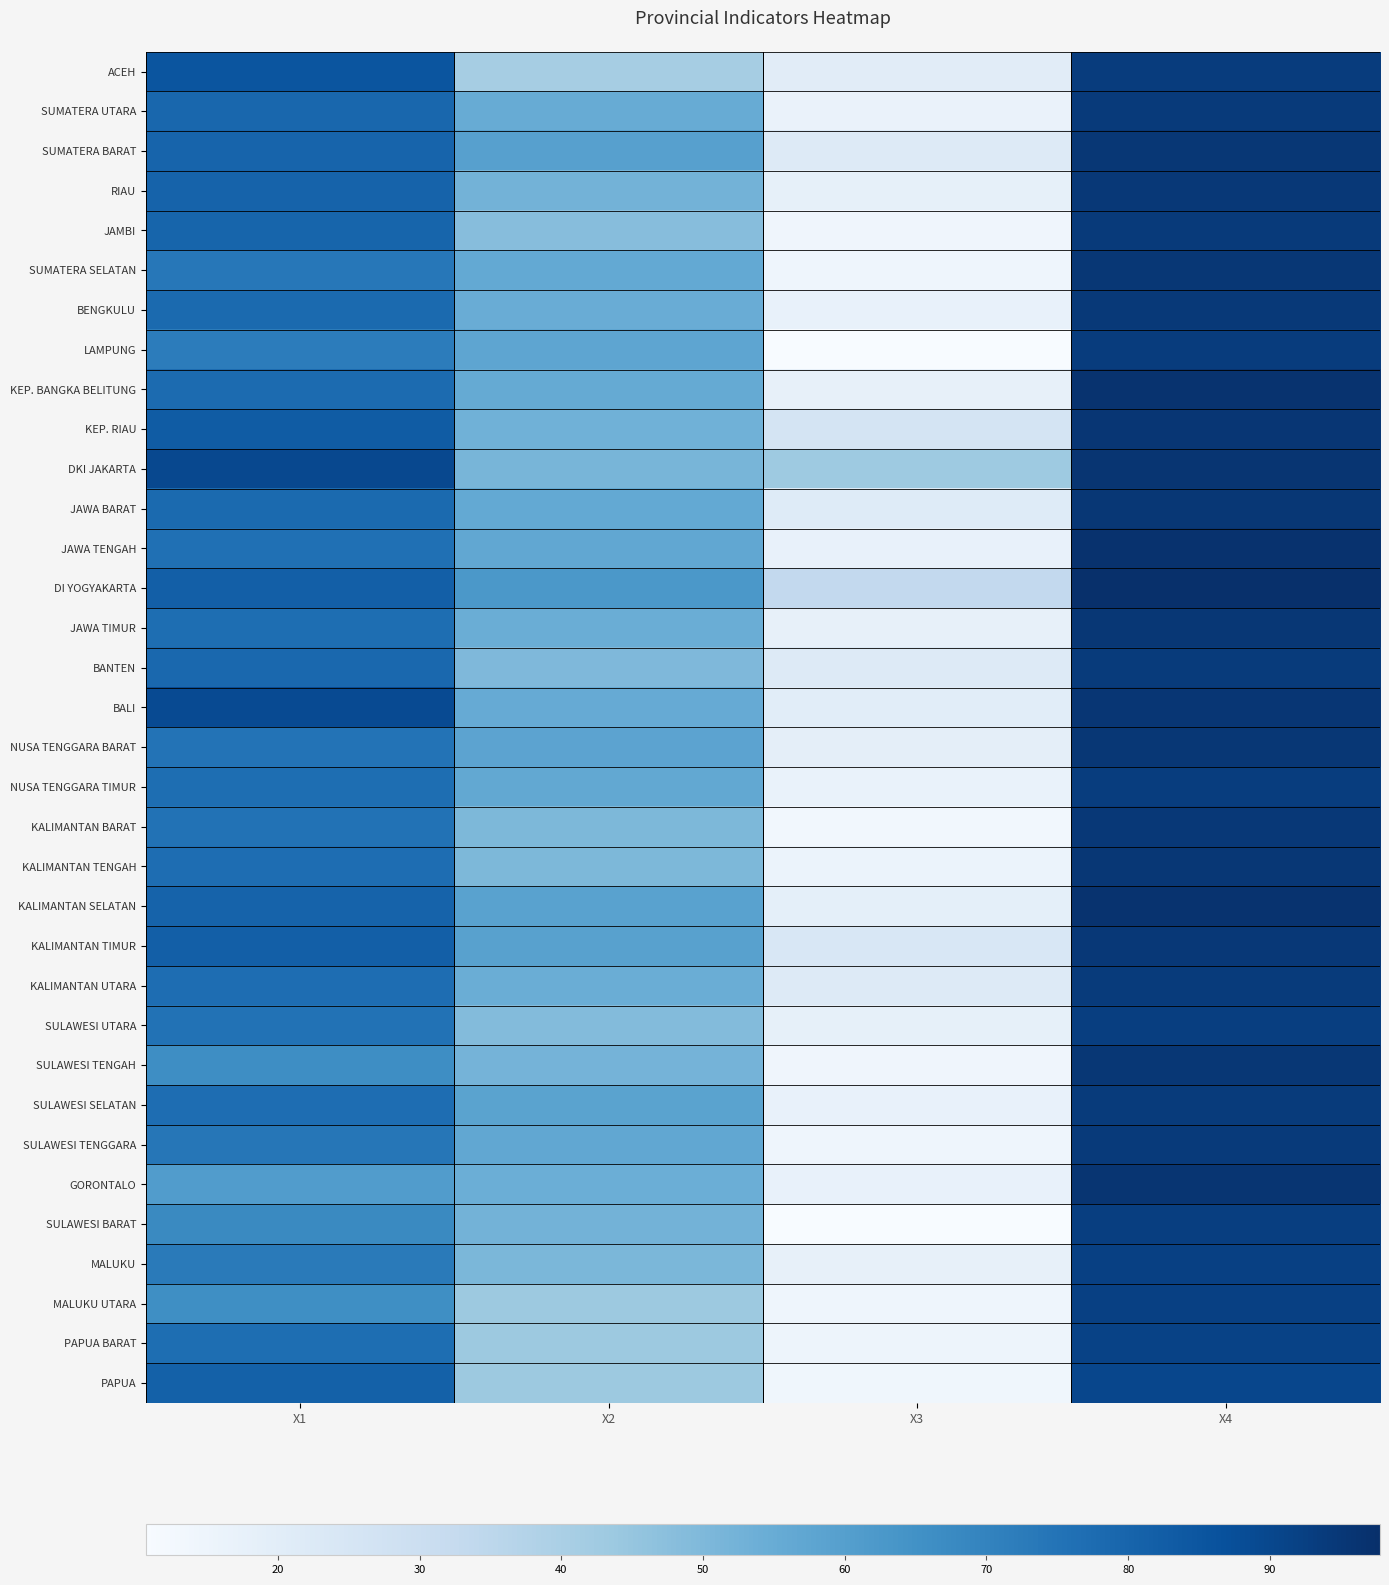

Which has a higher value, X4 or X3?

X4